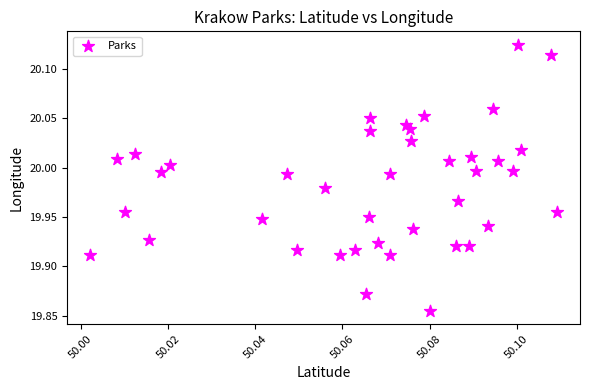

What is the range of Y values (max minus min)?

0.3